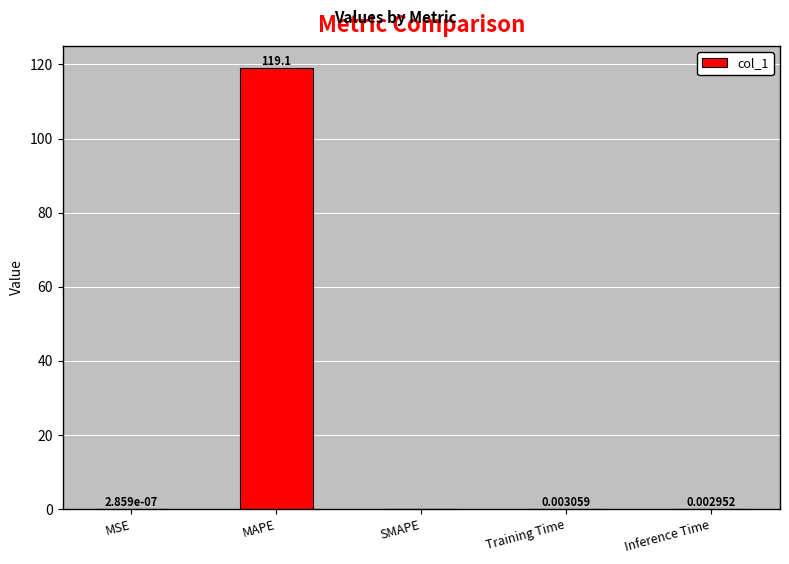

Which category has the highest value across all series?

MAPE